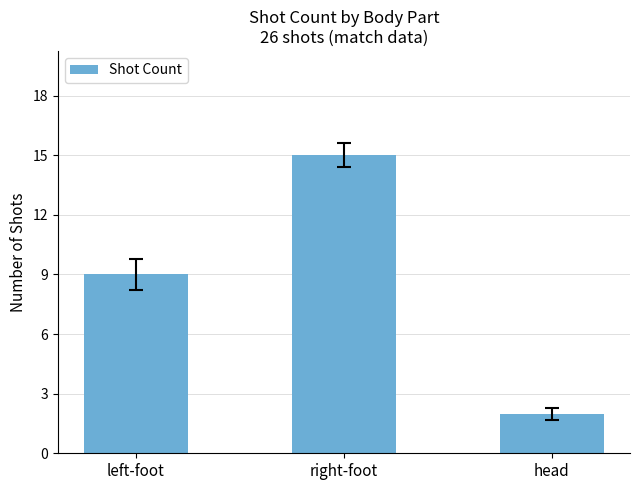

Where is the data nearest to the value 8?

left-foot